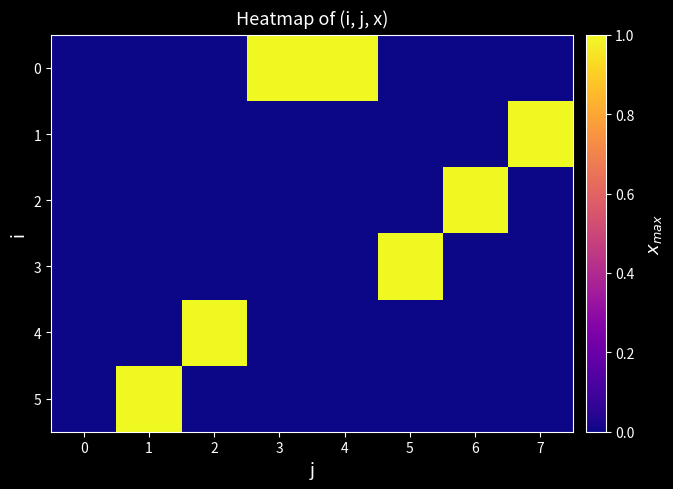

Between 2 and 7, which series saw the biggest shift?

1